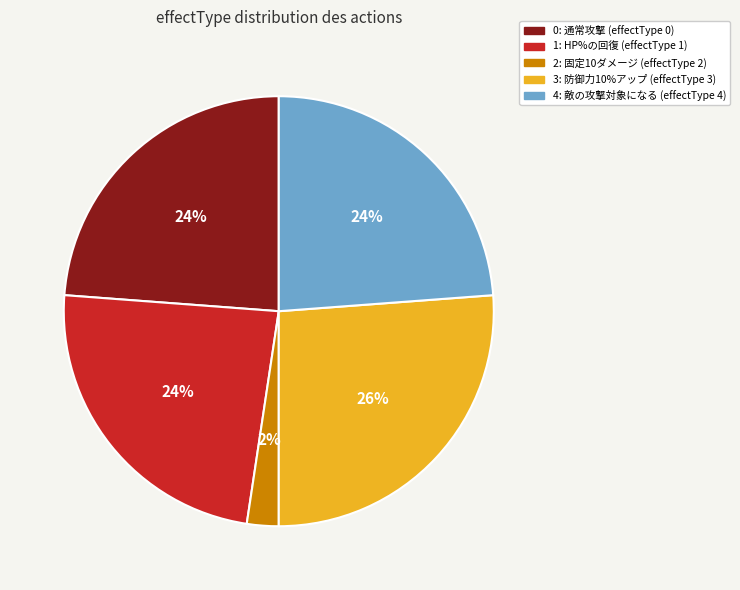

To the nearest percent, what is the combined percentage of 0: 通常攻撃 (effectType 0) and 3: 防御力10%アップ (effectType 3)?

50%